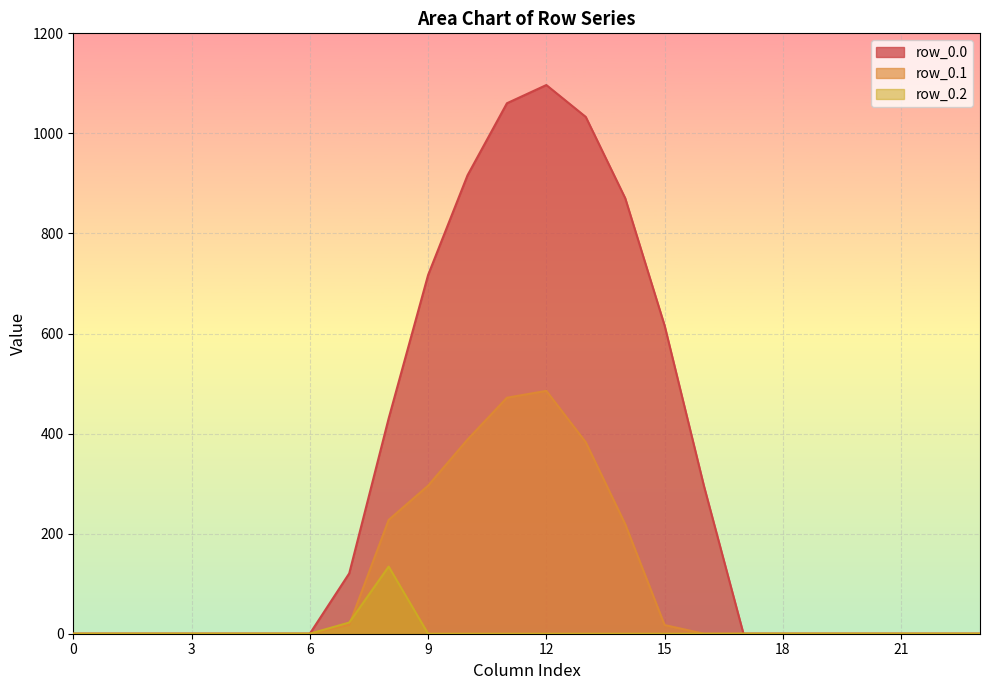

What is the sum of all row_0.0 values?

7154.8